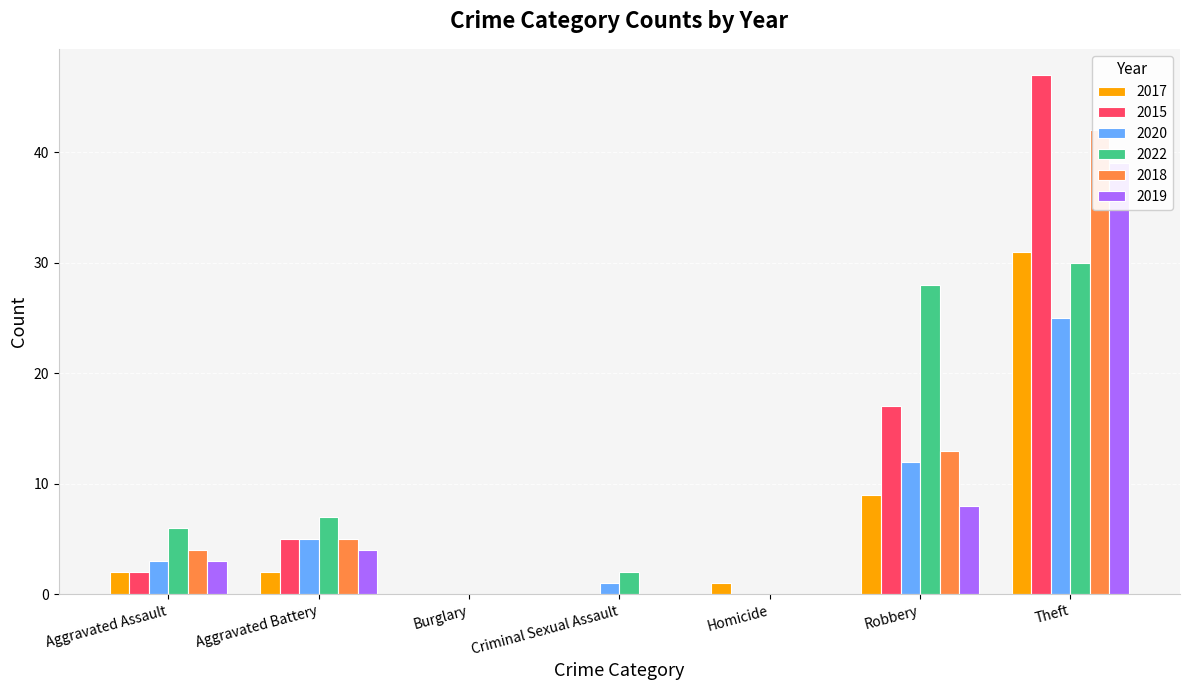

What is the label of the 3rd bar from the left?

Burglary